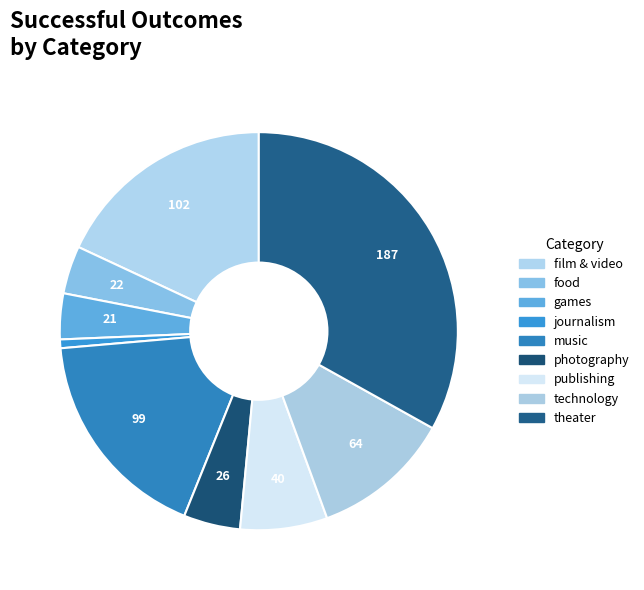

What is the smallest slice in the pie chart?

journalism